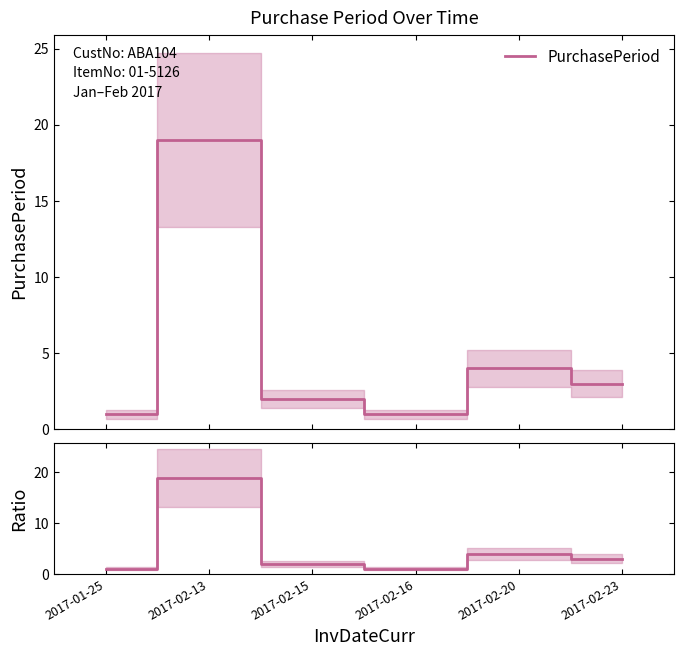

Rank the categories by value from lowest to highest.

2017-01-25, 2017-02-16, 2017-02-15, 2017-02-23, 2017-02-20, 2017-02-13